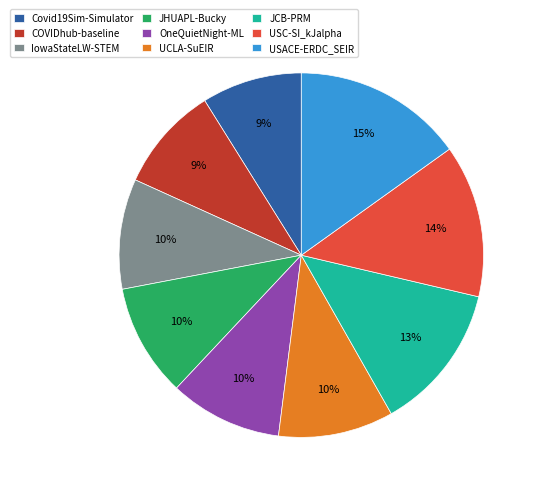

Count the number of slices in the pie.

9